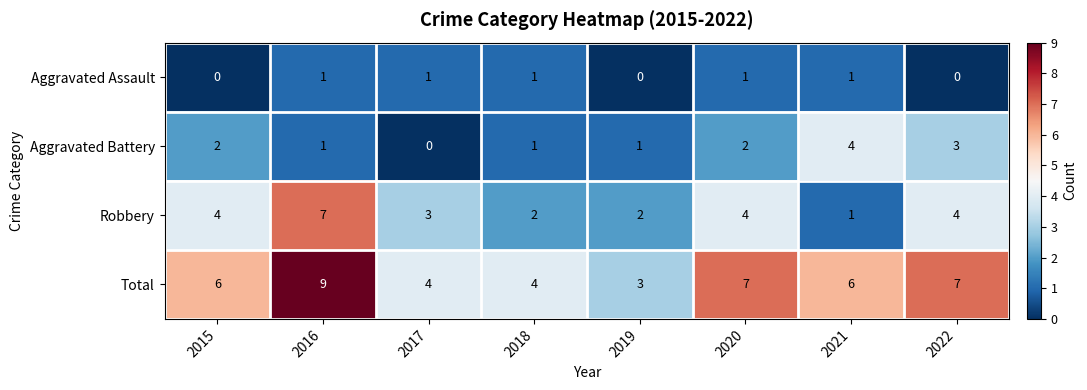

The Total series shows 7 at 2022. True or false?

True